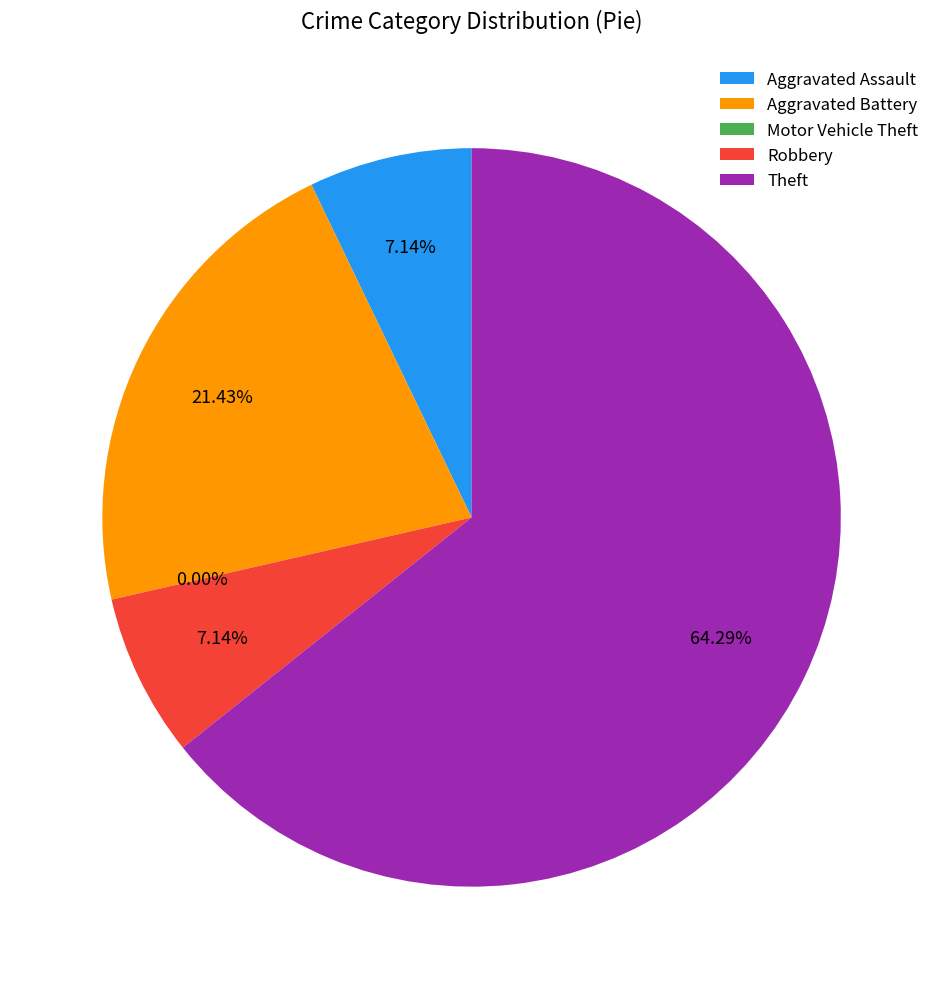

To the nearest percent, what is the difference between the largest and smallest slice percentages?

64%